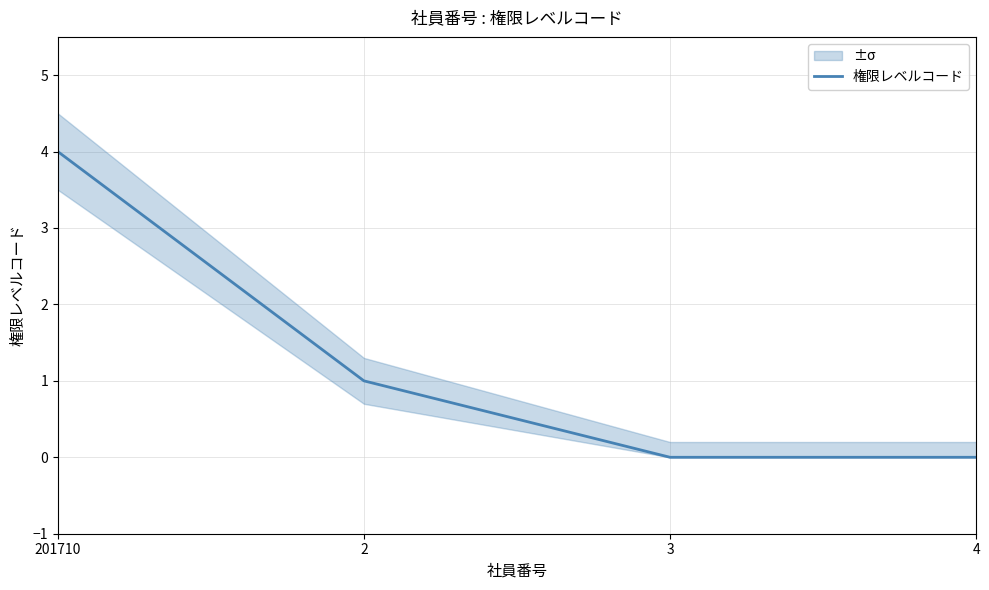

What is the sum of the values at 2 and 201710?

5